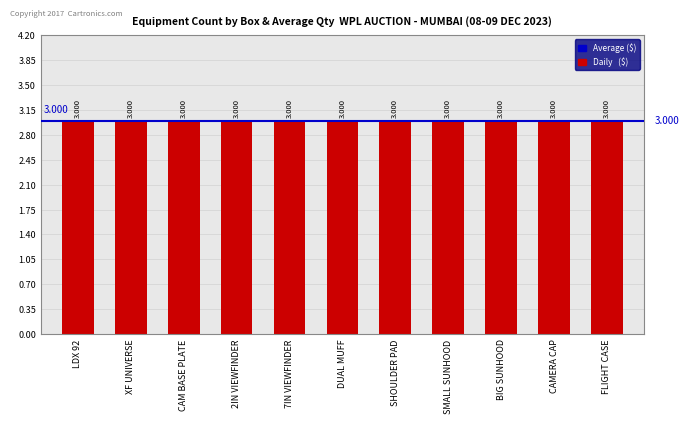

Which series has the largest range (max minus min)?

Daily ($)